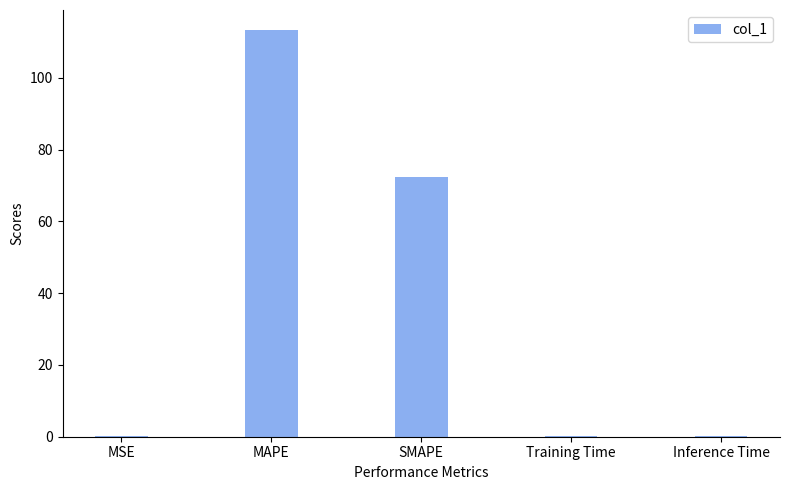

The value at SMAPE is 72.3. True or false?

True